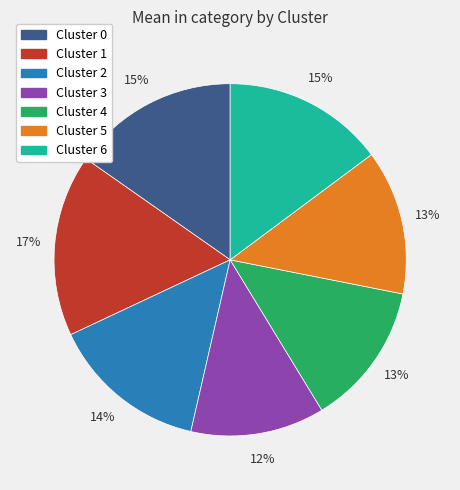

Does Cluster 3 represent more than half of the total?

No